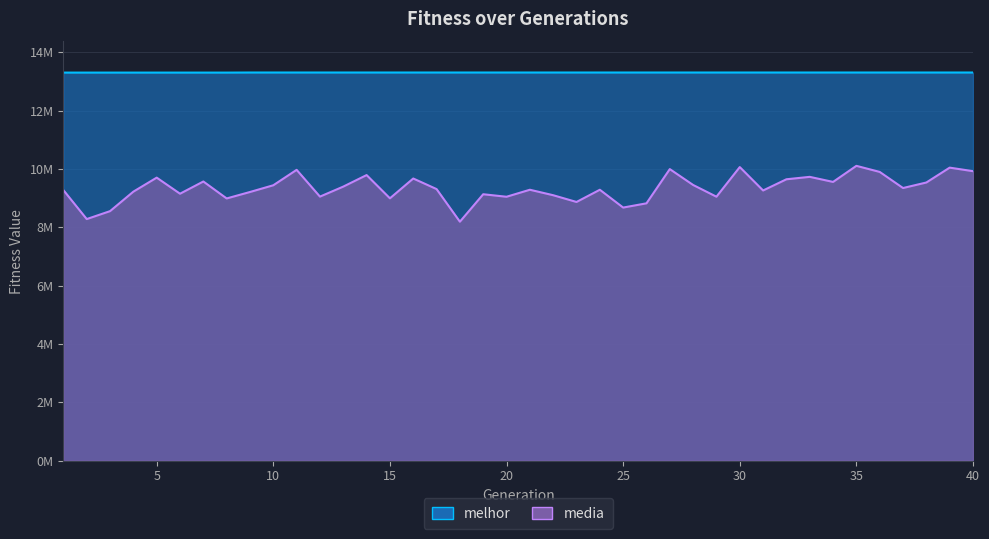

The media series shows 15409570.7 at 39. True or false?

False